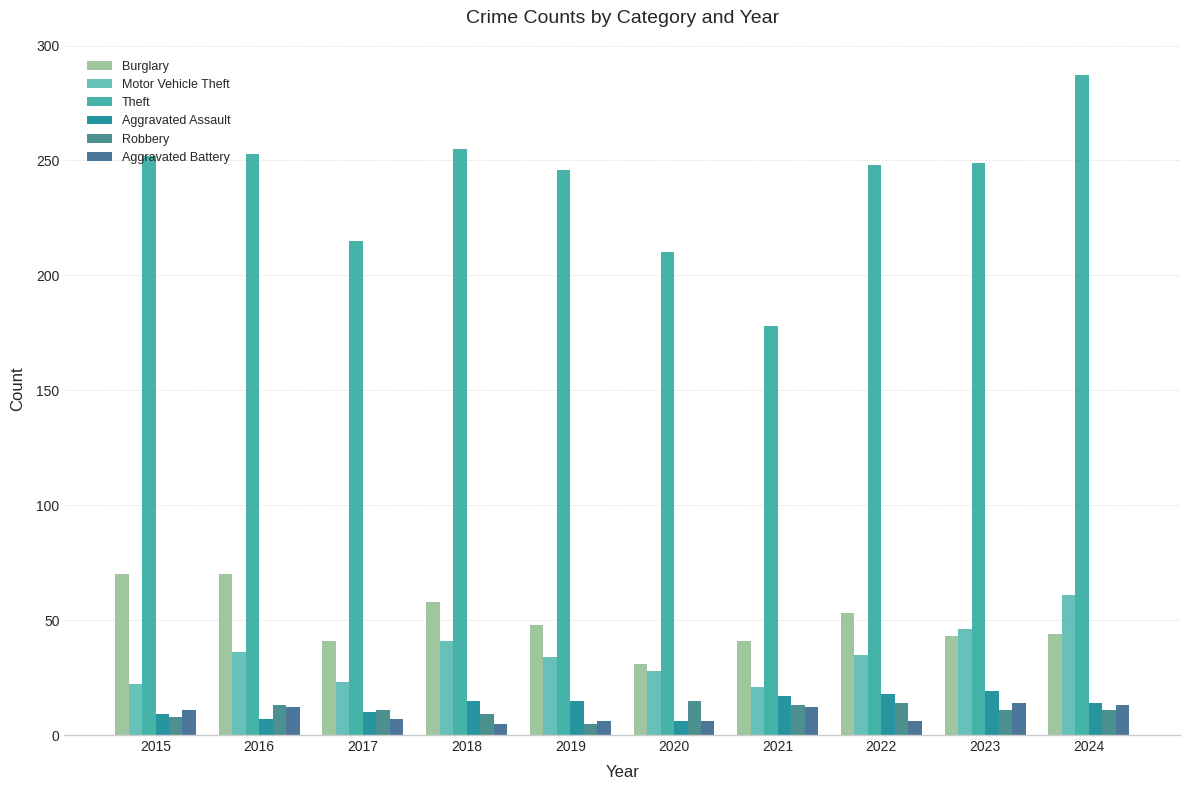

How many distinct data groups are displayed?

6